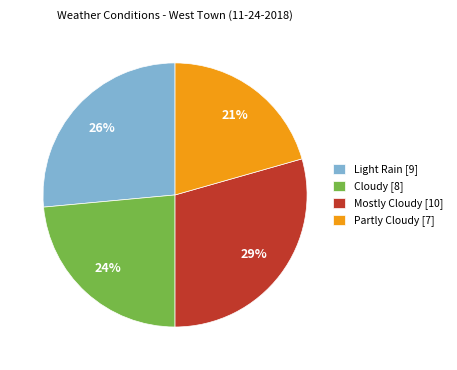

To the nearest percent, what portion does Mostly Cloudy represent?

29%